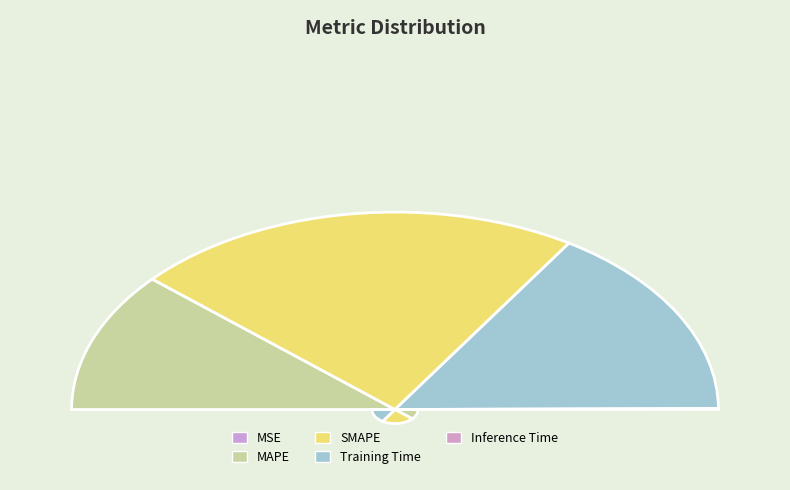

Which slice is the largest?

SMAPE